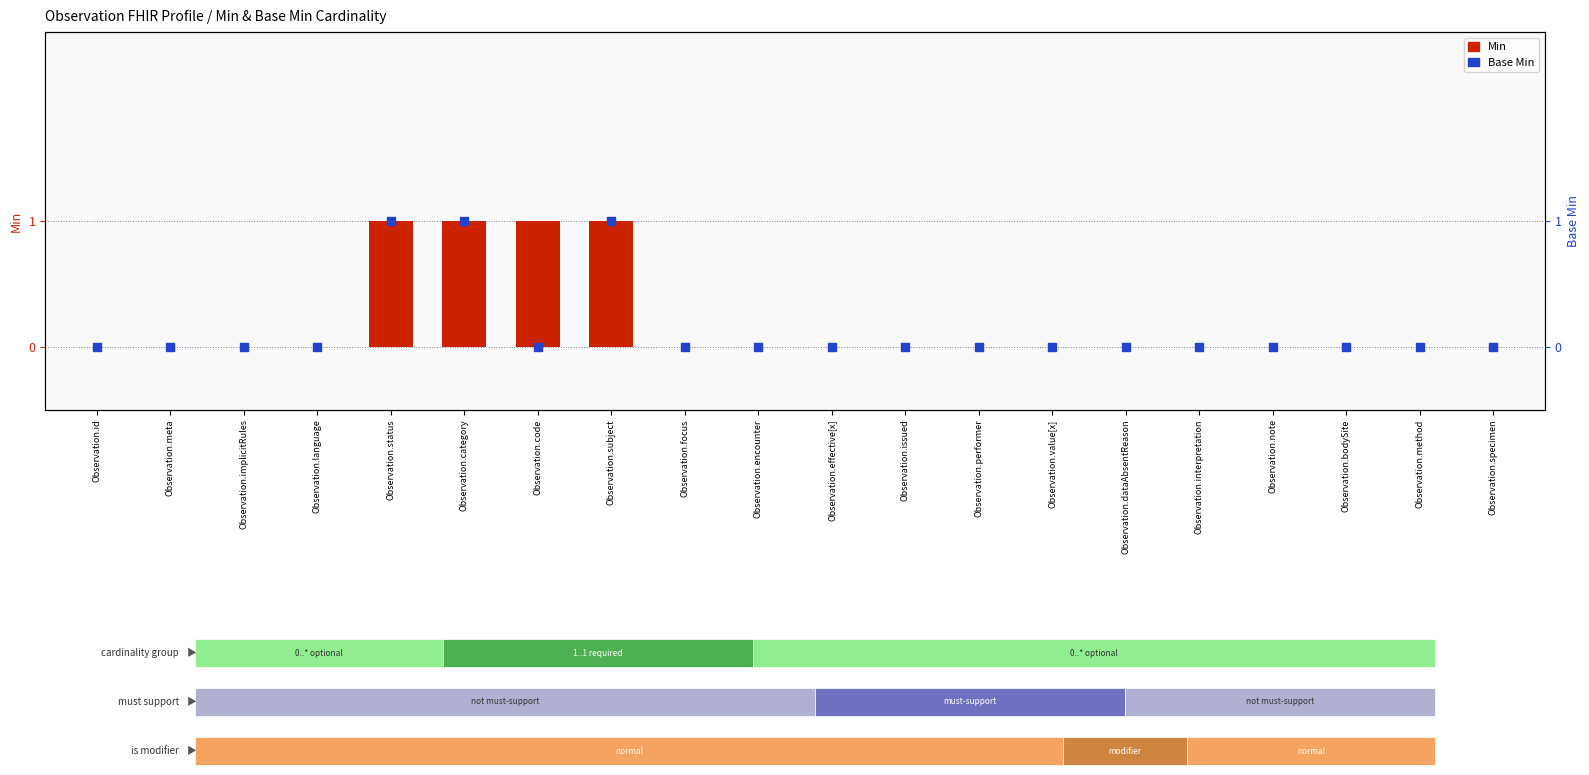

Which series has the largest Y range (max minus min)?

Min